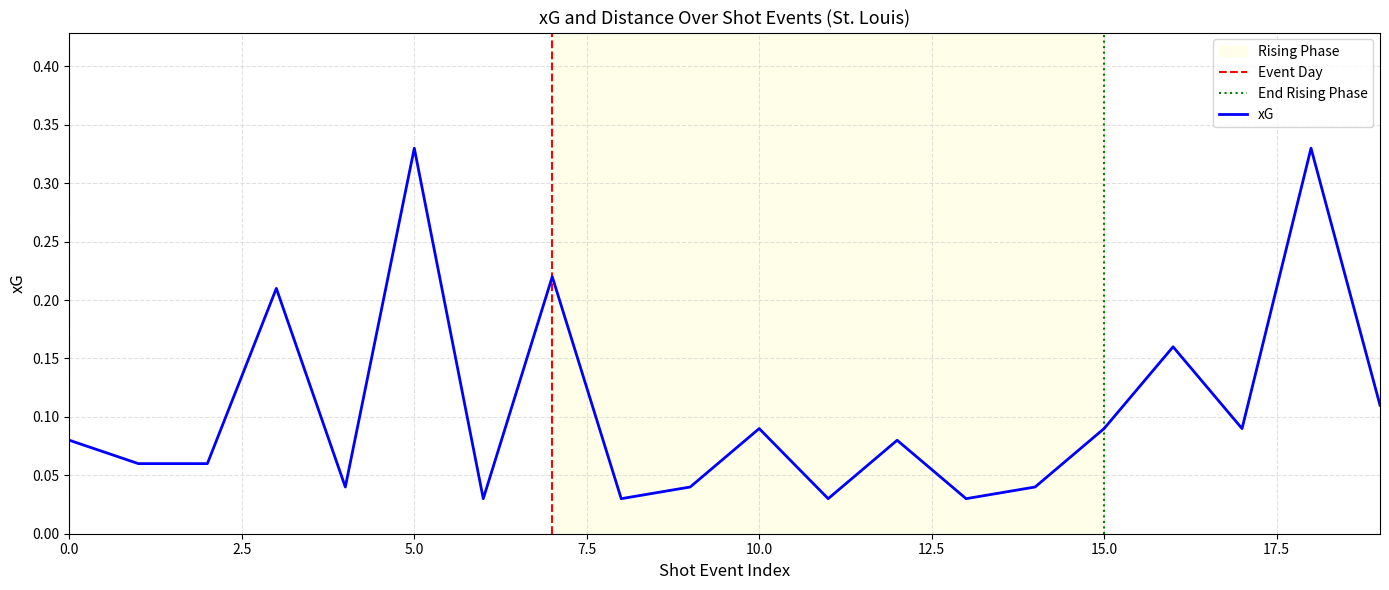

Reading left to right, transcribe all the data shown in this chart.

0.1	0.1	0.1	0.2	0.0	0.3	0.0	0.2	0.0	0.0	0.1	0.0	0.1	0.0	0.0	0.1	0.2	0.1	0.3	0.1